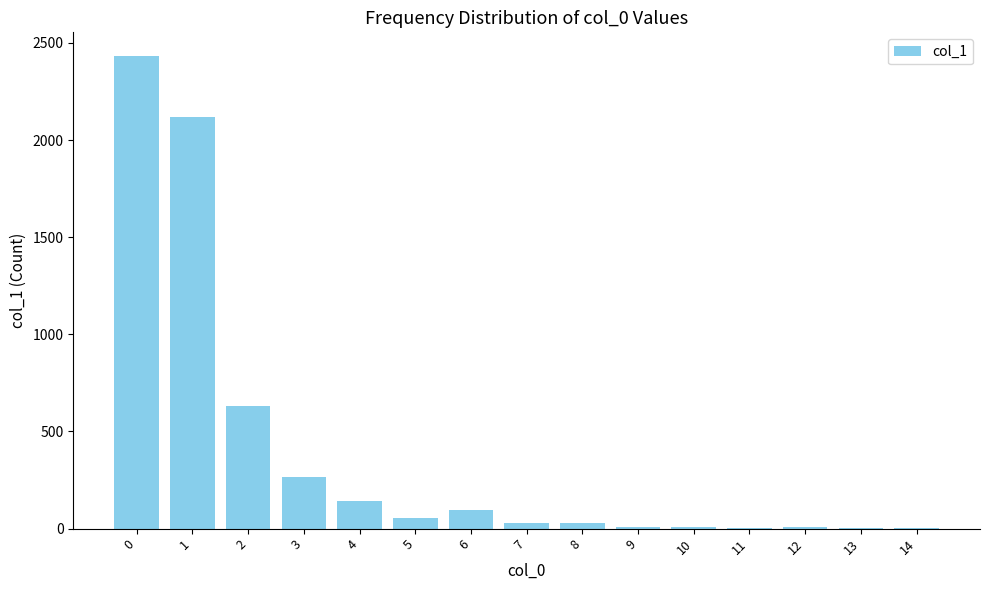

What is the ratio of the value at 10 to the value at 9?

1.0